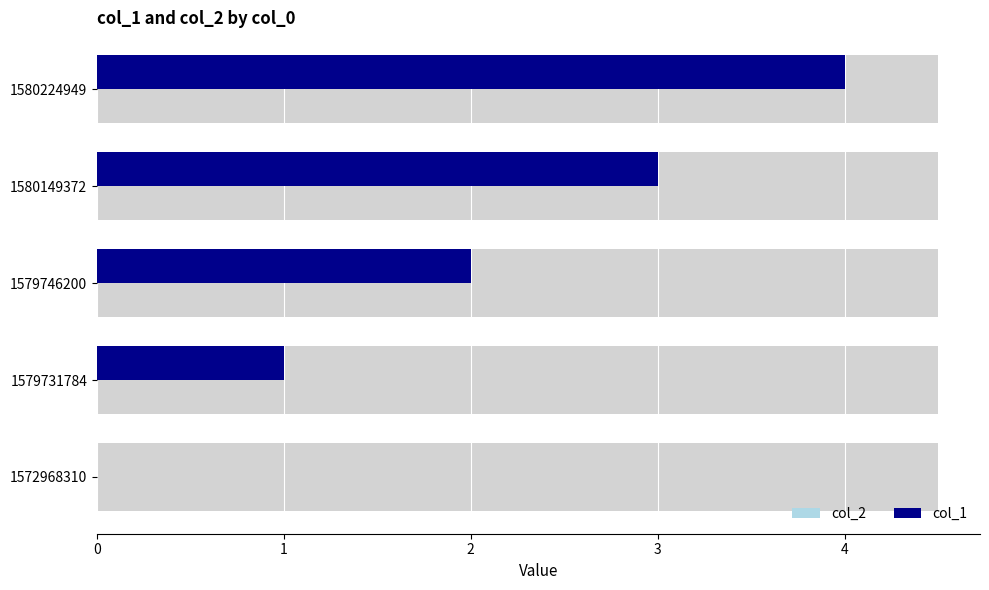

True or false: col_1 has a value of 1.0 at 1579731784.

True